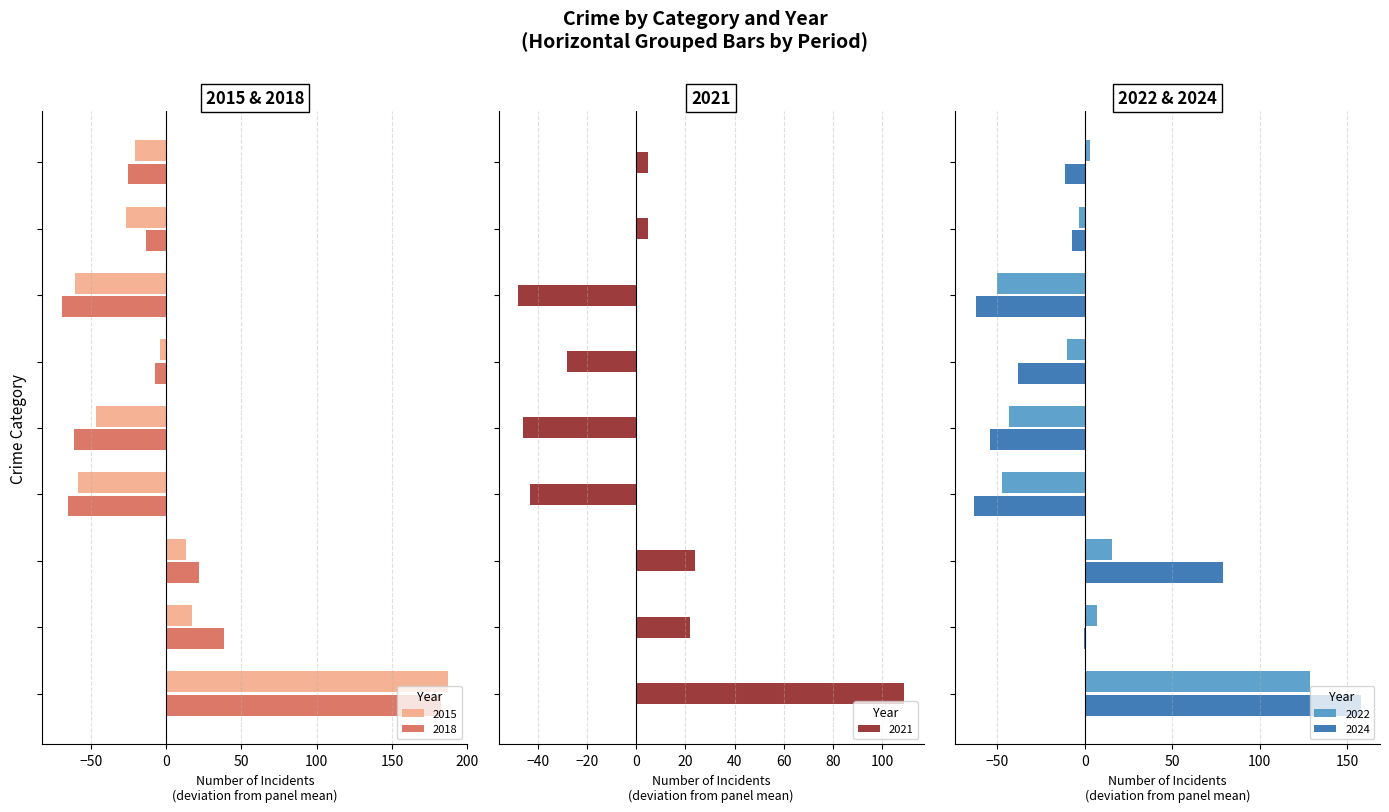

How many values in the 2018 series exceed -13?

4